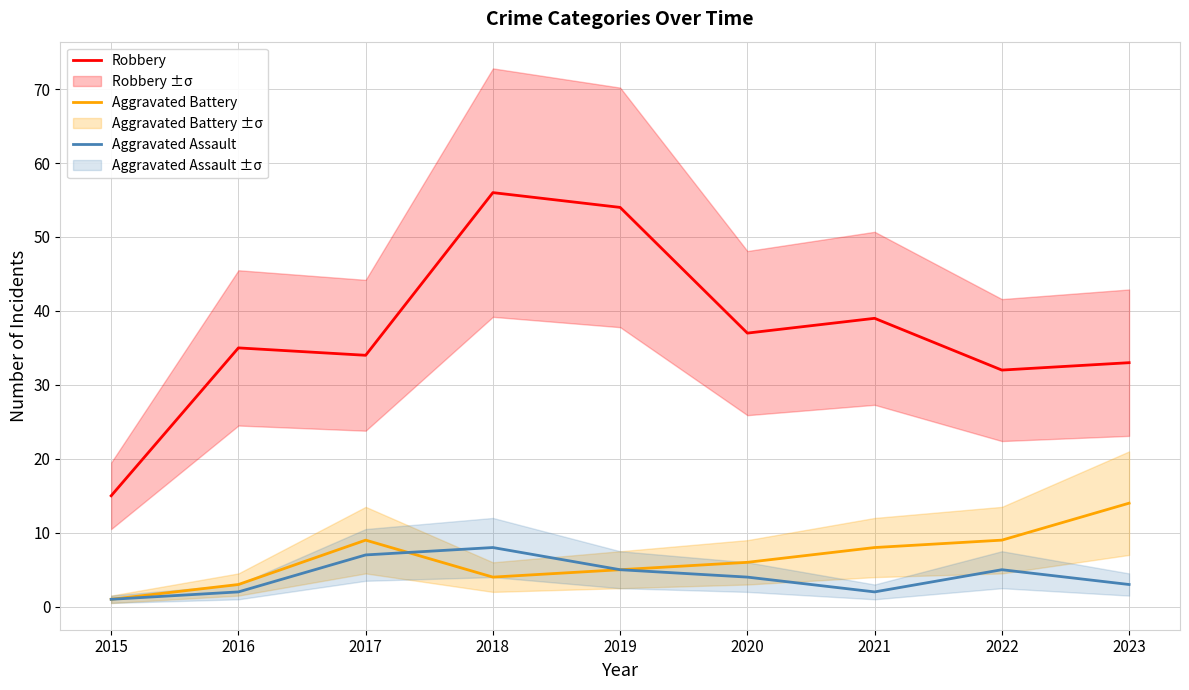

Is it true that Aggravated Battery equals 6 at 2020?

True